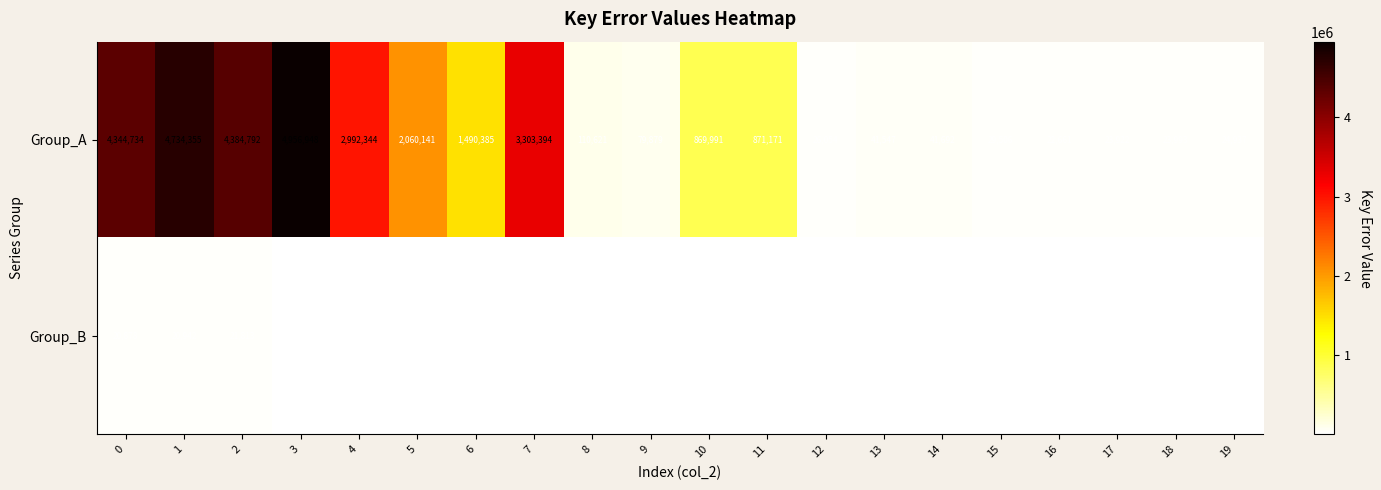

Between 6 and 17, which series saw the biggest shift?

Group_A